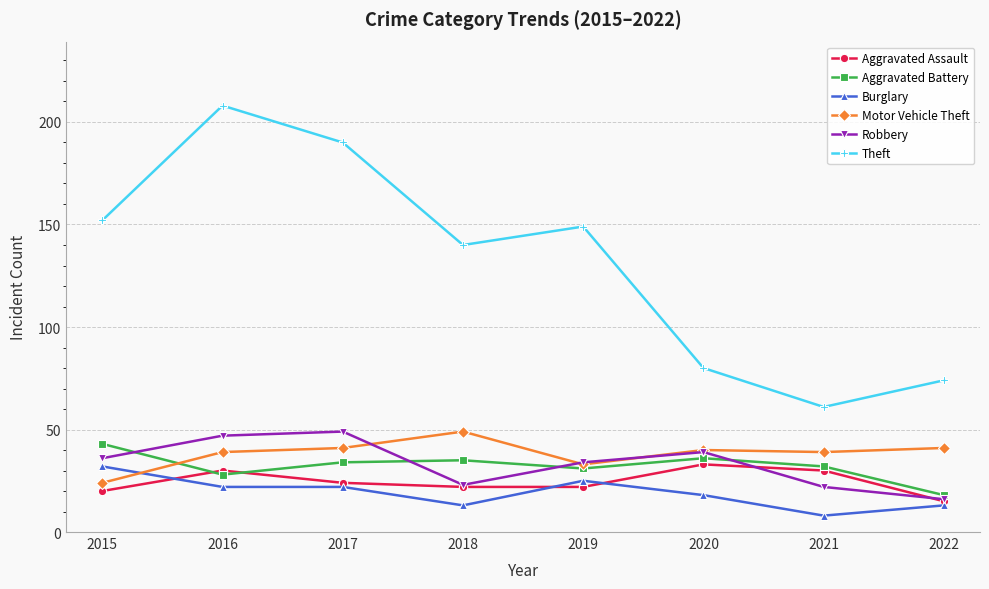

What is the sum of the Robbery values at 2022 and 2020?

55